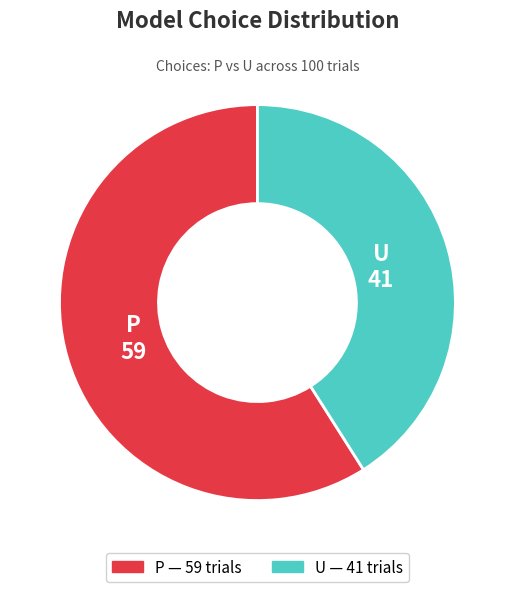

Do P and U together represent more than half of the pie?

Yes